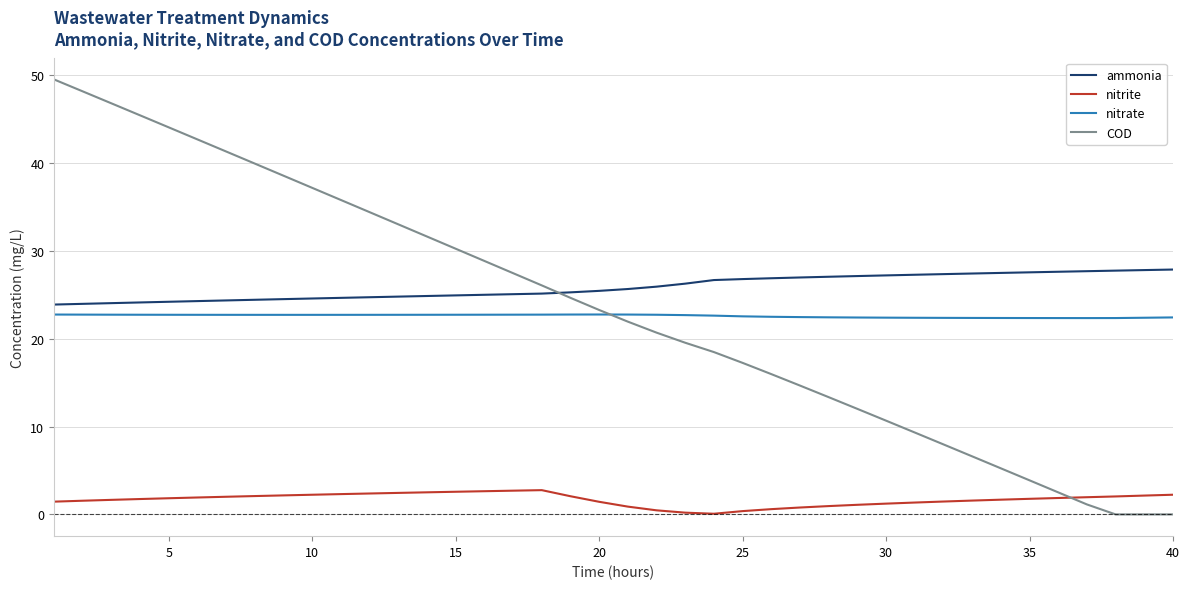

How many lines are shown in the chart?

4